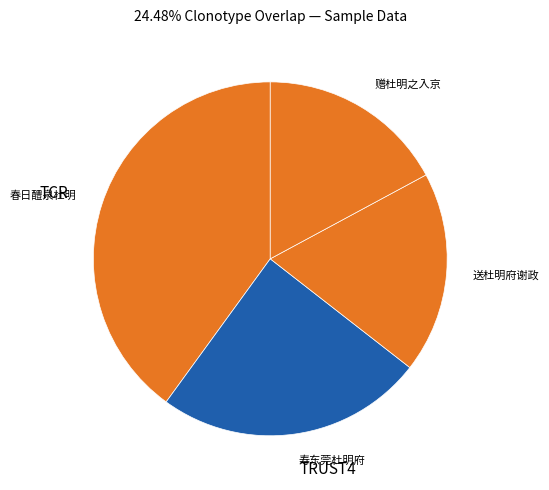

Which slice is the largest?

春日醴泉杜明府承恩五品宴席上赋诗